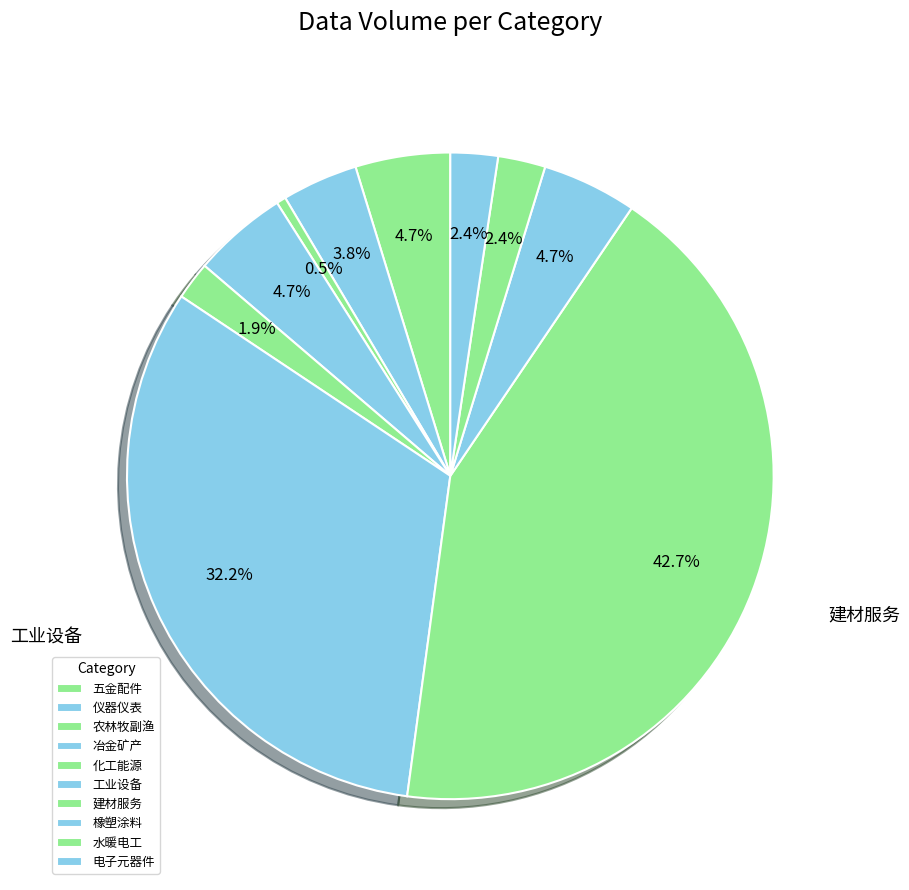

How many segments does this pie chart have?

10